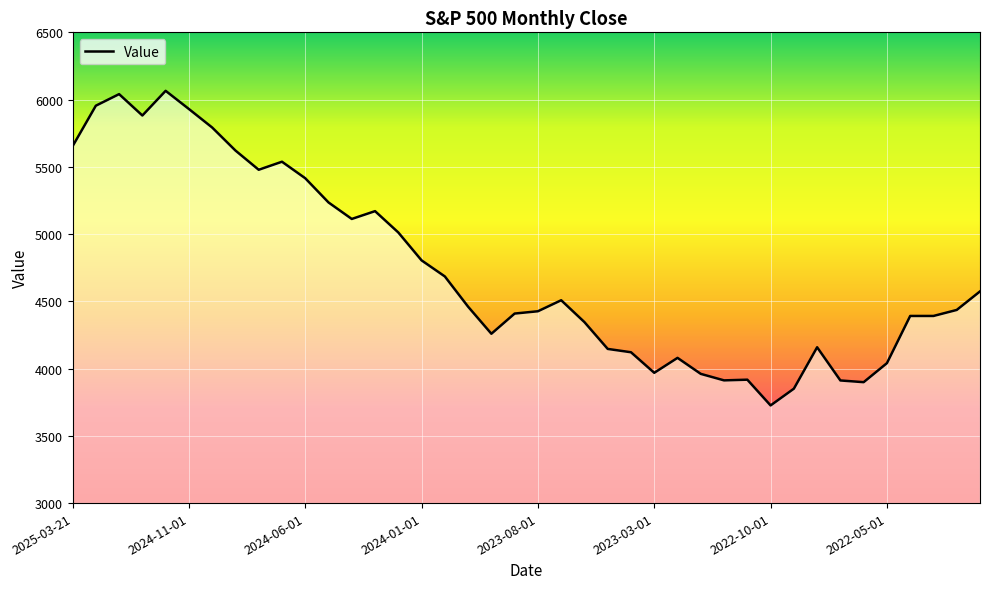

What is the minimum value shown in the chart?

3726.1